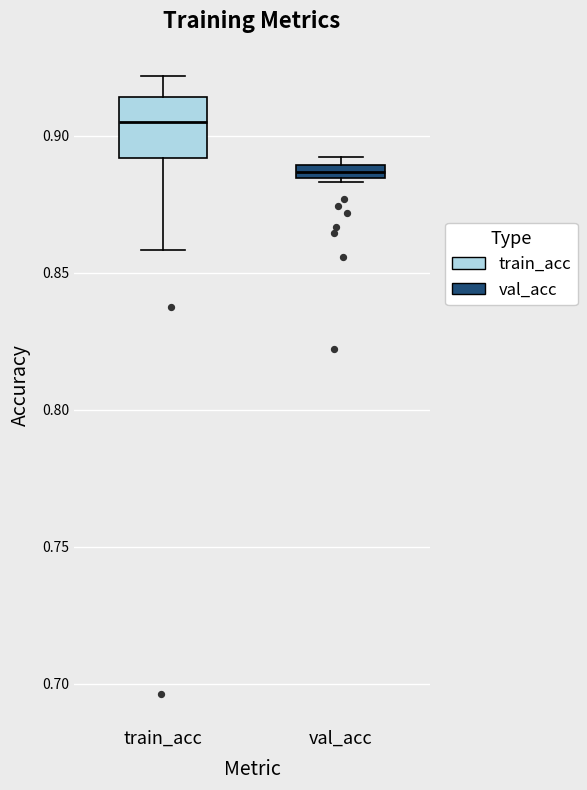

Which box has the lowest median line?

val_acc